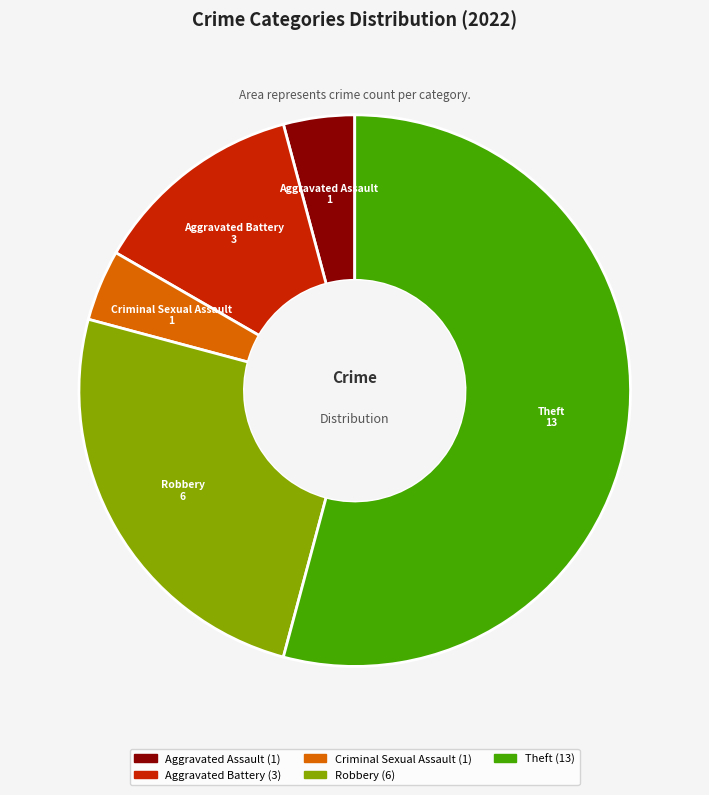

Is there any slice that represents more than half of the pie?

Yes